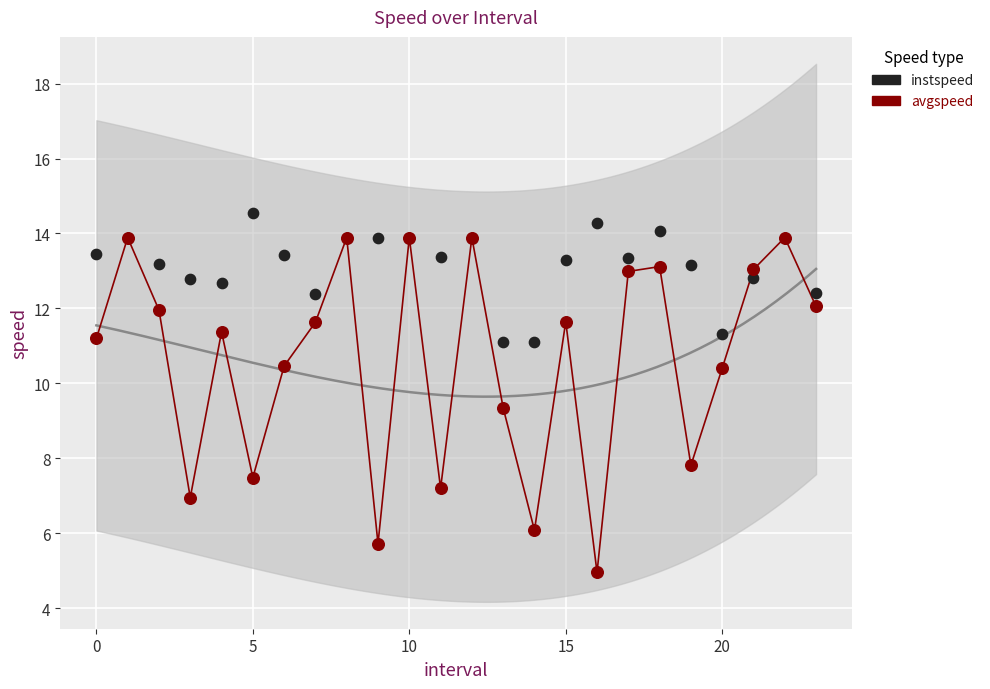

Which series contains the highest Y value?

instspeed